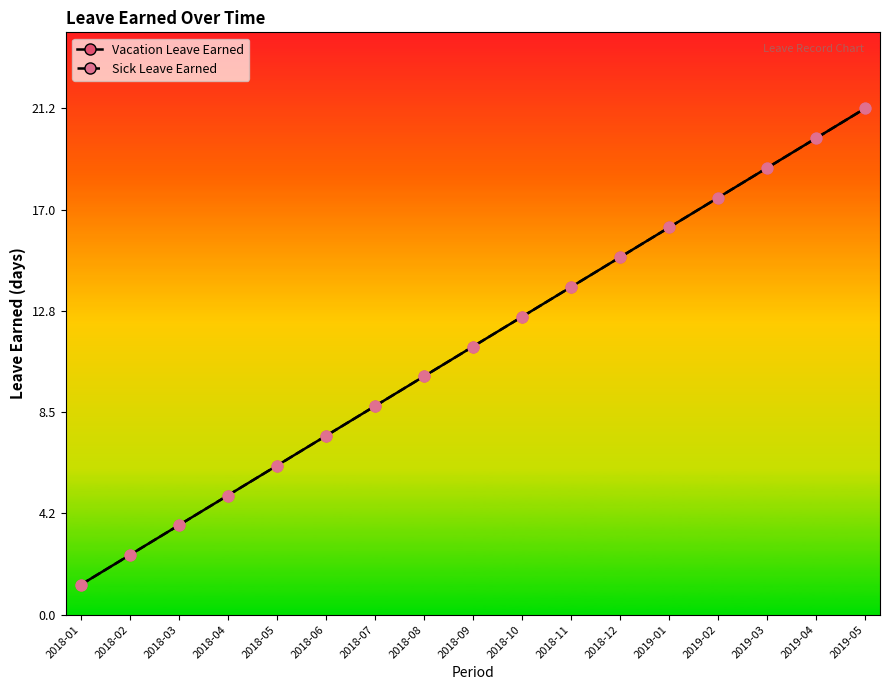

Is the value of Vacation Leave Earned at 2019-05 greater than the value of Sick Leave Earned at 2018-11?

Yes